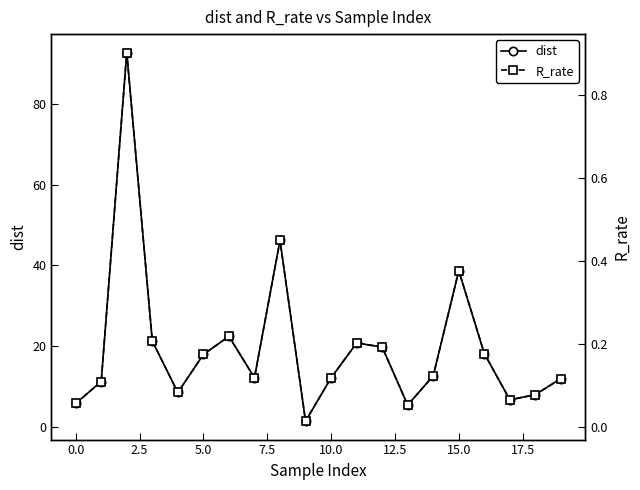

In dist, how many points are higher than both neighbors (excluding endpoints)?

5